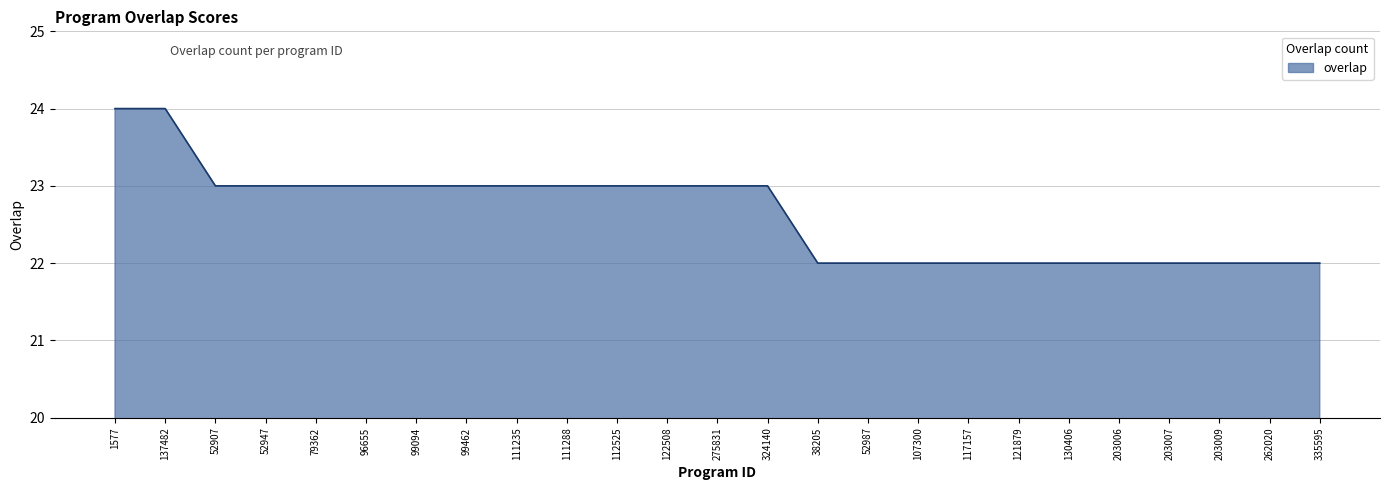

The chart shows a value of 35 at 107300. True or false?

False